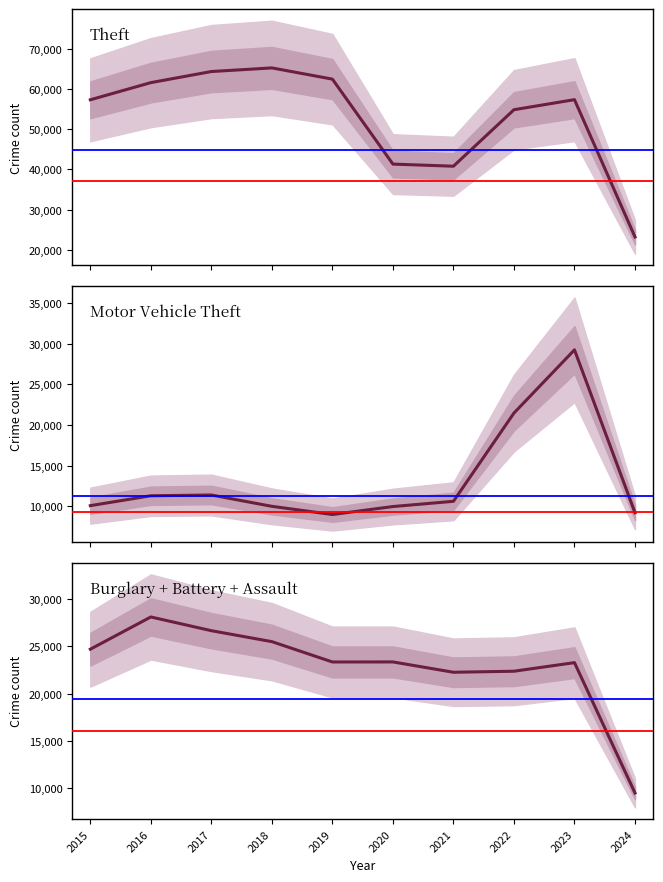

Is it true that Burglary + Battery + Assault equals 16223 at 2024?

False